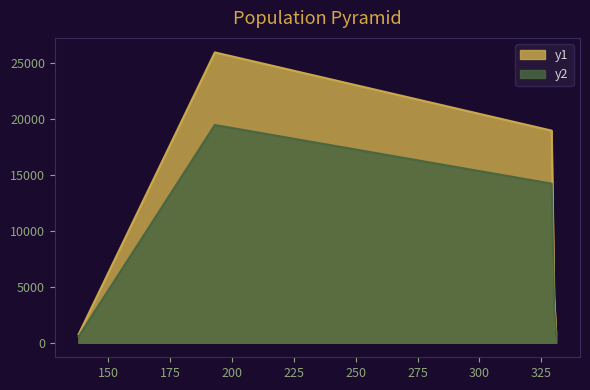

Rank the series by their average value, from highest to lowest.

y1, y2